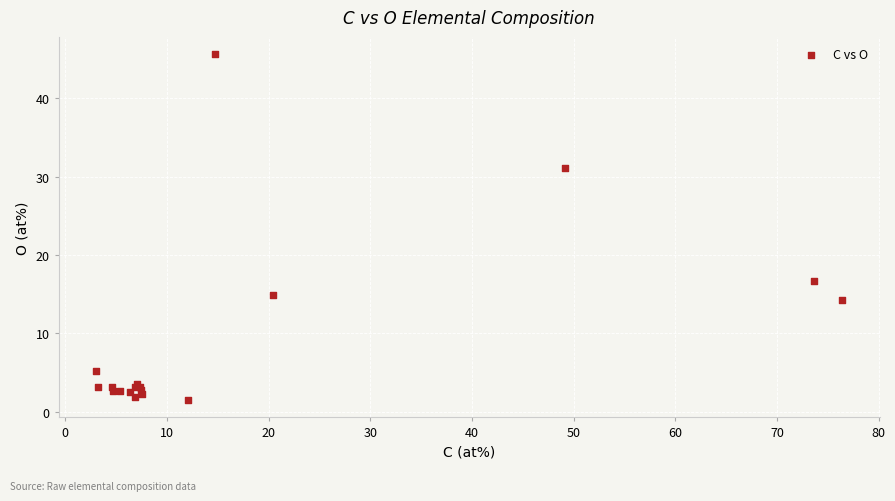

What Y value in the scatter plot is closest to 23?

16.7